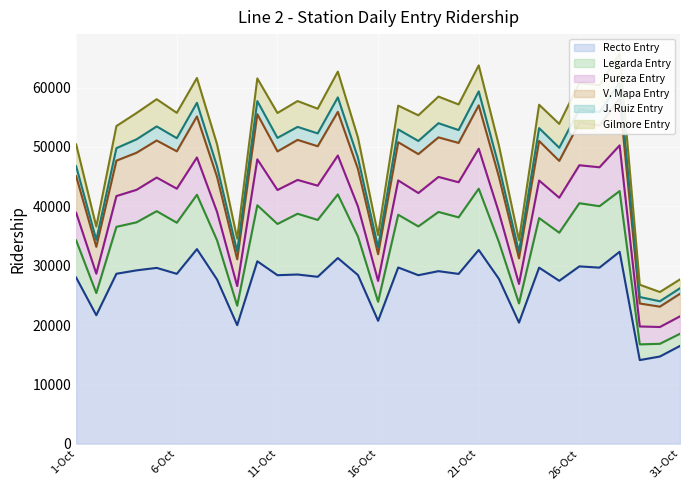

How many lines are shown in the chart?

6